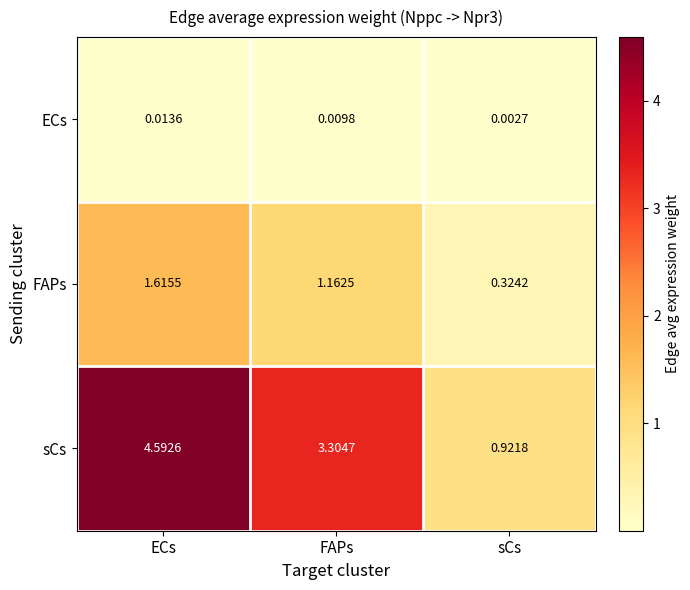

At sCs, list the series in order from smallest to largest.

ECs, FAPs, sCs